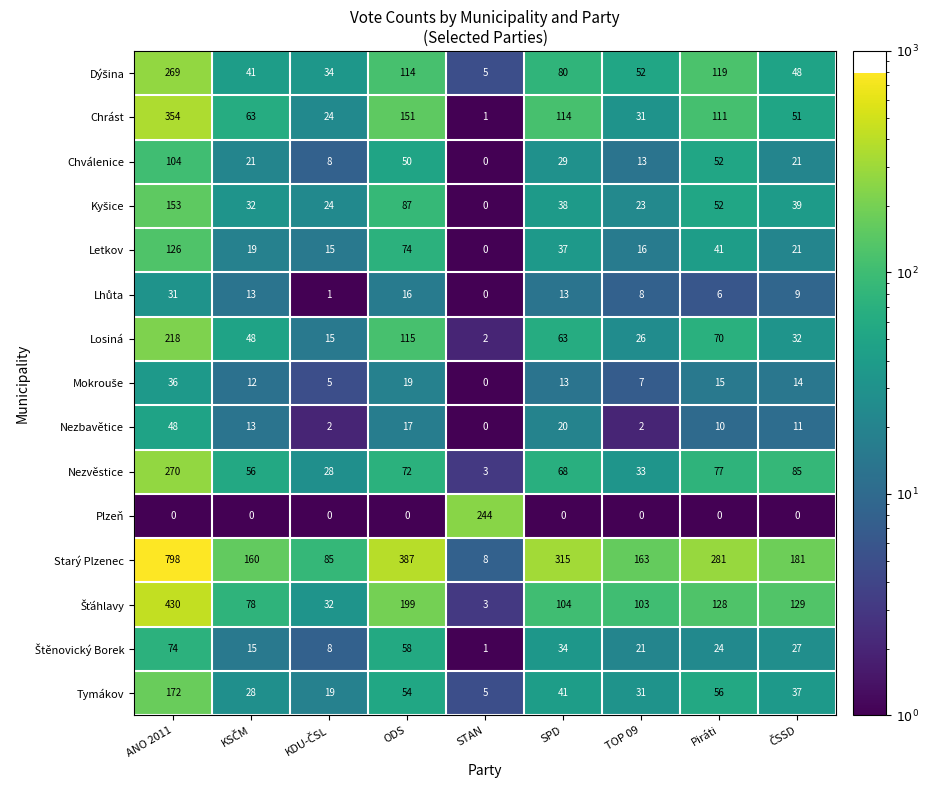

What is the maximum value shown in the chart?

798